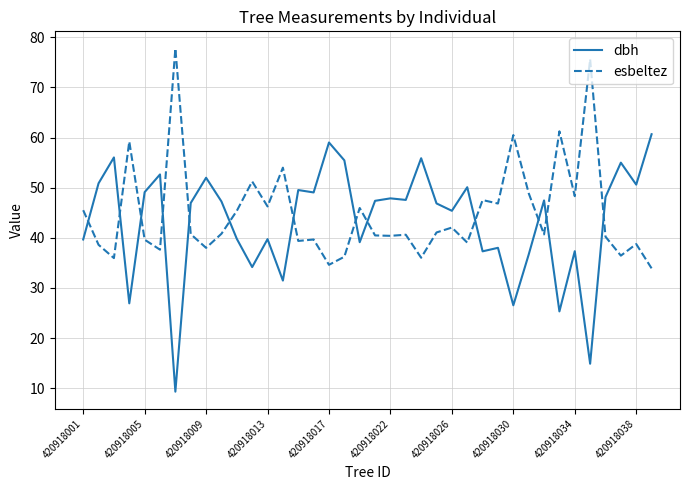

True or false: dbh has more than 1 points higher than both neighbors.

True